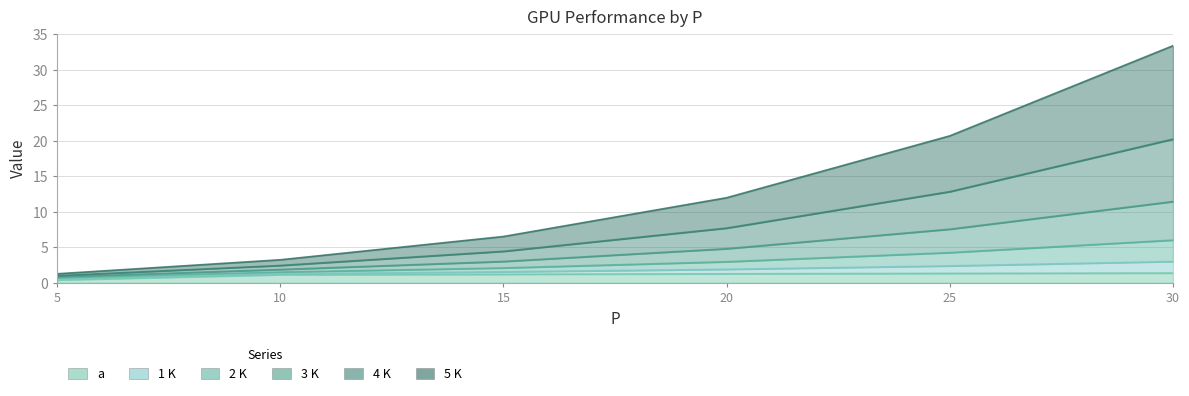

Which series changed the most between 5 and 20?

1 K